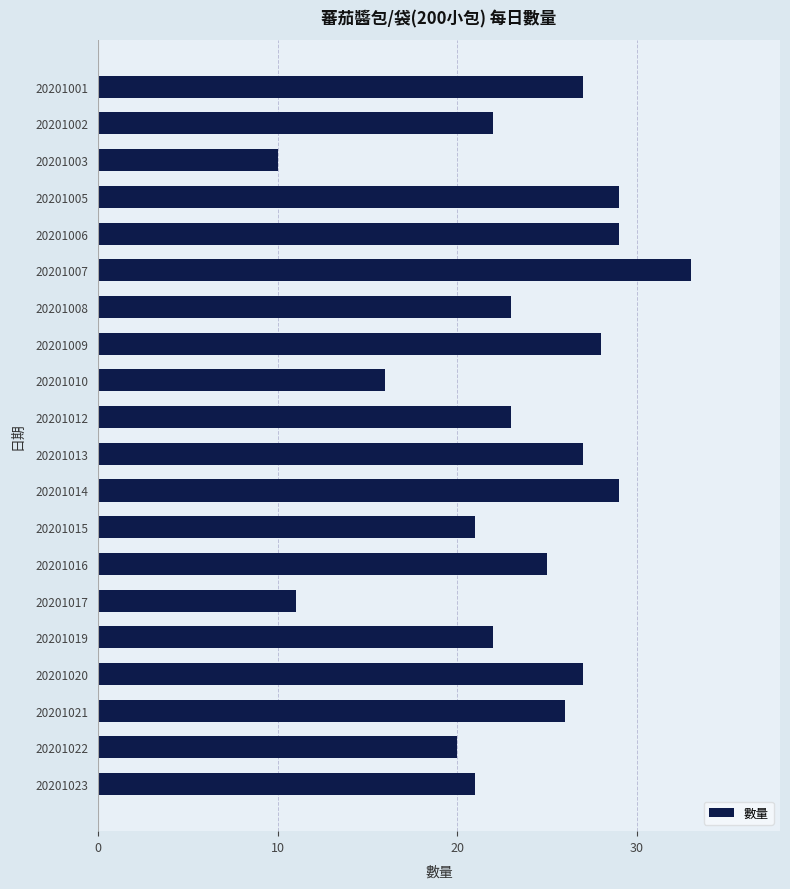

What is the sum of the values at 20201006 and 20201015?

50